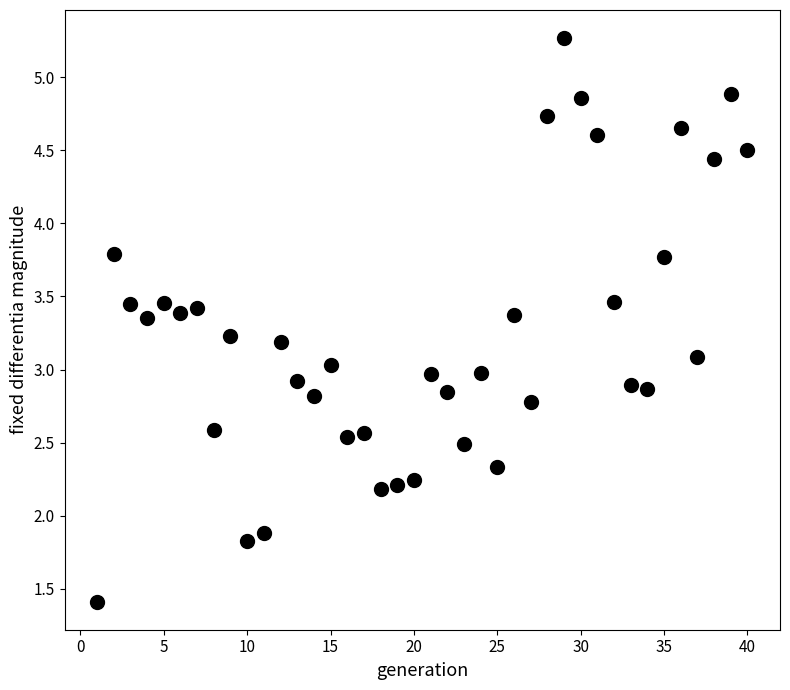

What is the range of X values (max minus min)?

39.0